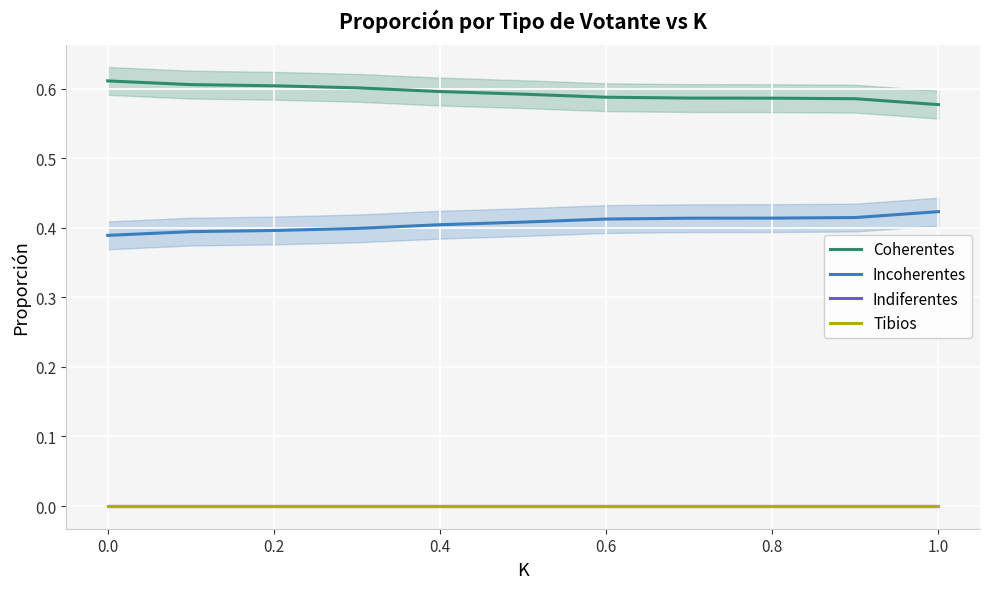

Reading right to left, transcribe all the data shown in this chart.

Coherentes: 0.6	0.6	0.6	0.6	0.6	0.6	0.6	0.6	0.6	0.6	0.6
Incoherentes: 0.4	0.4	0.4	0.4	0.4	0.4	0.4	0.4	0.4	0.4	0.4
Indiferentes: 0.0	0.0	0.0	0.0	0.0	0.0	0.0	0.0	0.0	0.0	0.0
Tibios: 0.0	0.0	0.0	0.0	0.0	0.0	0.0	0.0	0.0	0.0	0.0